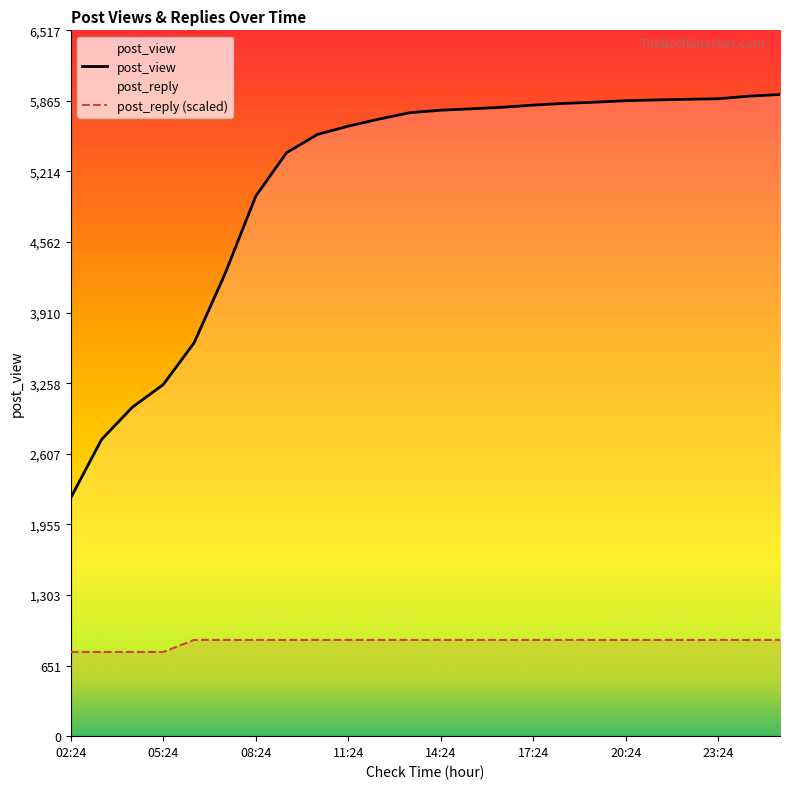

Reading left to right, list all the values displayed in this chart.

post_view: 2201.0	2740.0	3038.0	3247.0	3632.0	4268.0	4987.0	5388.0	5556.0	5633.0	5698.0	5757.0	5780.0	5793.0	5807.0	5827.0	5843.0	5854.0	5868.0	5875.0	5881.0	5886.0	5910.0	5925.0
post_reply: 777.7	777.7	777.7	777.7	888.8	888.8	888.8	888.8	888.8	888.8	888.8	888.8	888.8	888.8	888.8	888.8	888.8	888.8	888.8	888.8	888.8	888.8	888.8	888.8